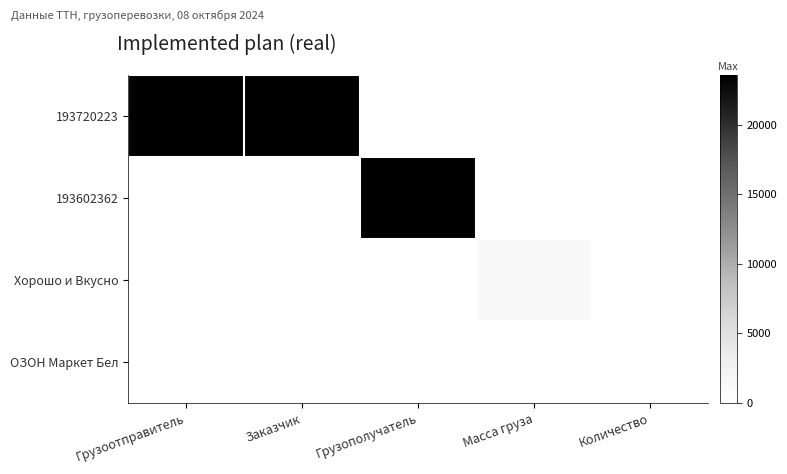

Reading right to left, list all the values displayed in this chart.

193720223: Количество=0.0	Масса груза=0.0	Грузополучатель=0.0	Заказчик=23544.5	Грузоотправитель=23544.5
193602362: Количество=0.0	Масса груза=0.0	Грузополучатель=23544.5	Заказчик=0.0	Грузоотправитель=0.0
Хорошо и Вкусно: Количество=0.0	Масса груза=1113.6	Грузополучатель=0.0	Заказчик=0.0	Грузоотправитель=0.0
ОЗОН Маркет Бел: Количество=175.0	Масса груза=0.0	Грузополучатель=0.0	Заказчик=0.0	Грузоотправитель=0.0